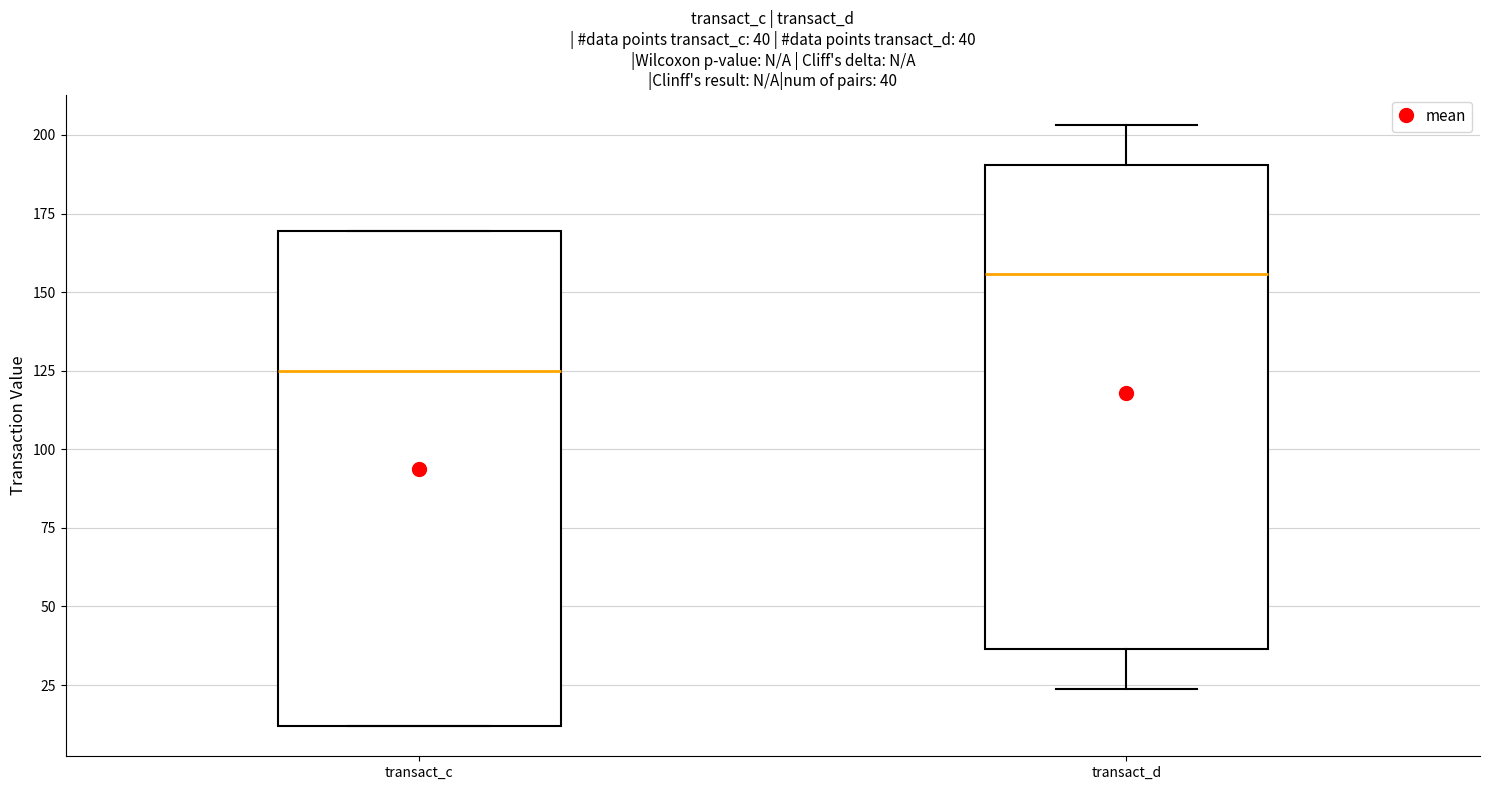

Which box's median line is the lowest?

transact_c